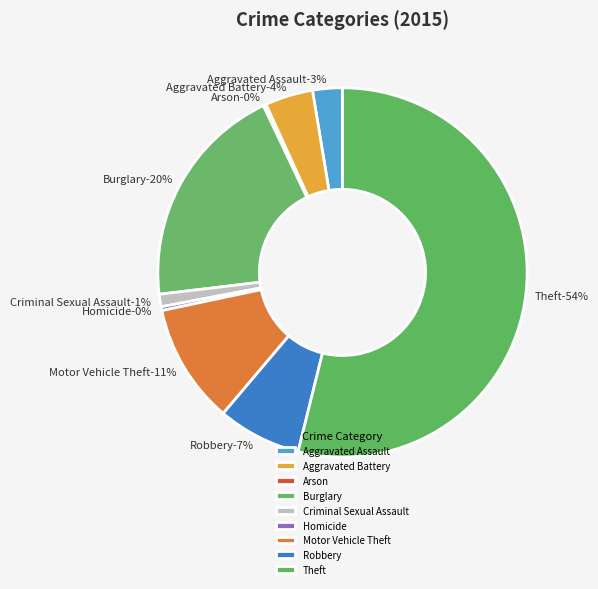

True or false: Motor Vehicle Theft accounts for 1% of the total.

False